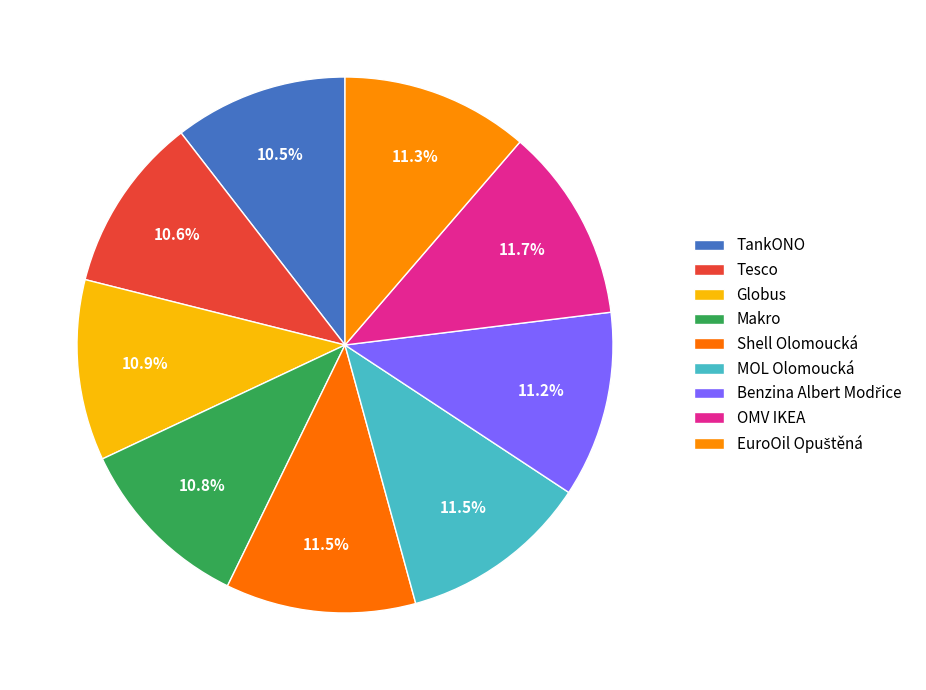

To the nearest percent, what is the average slice percentage?

11%